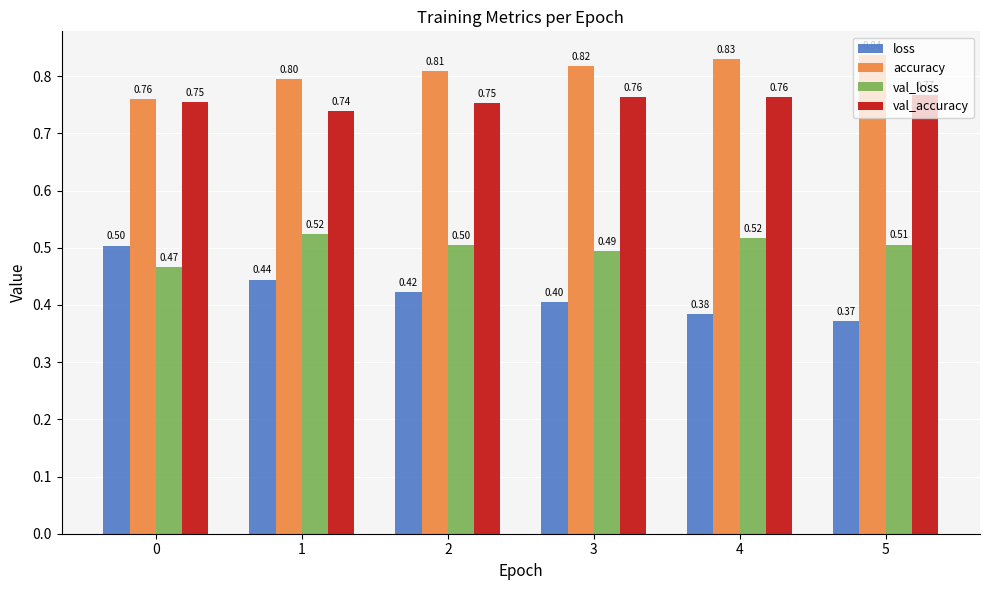

What is the sum of all accuracy values?

4.8